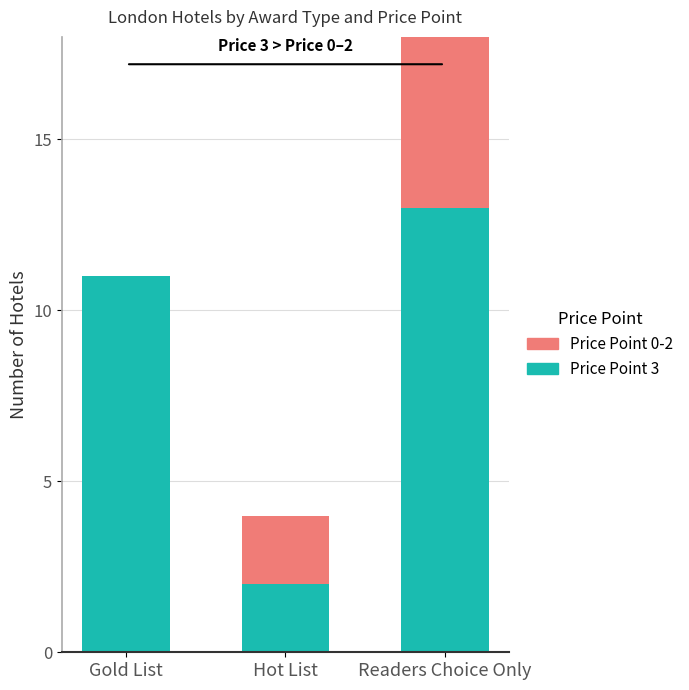

At which label is Price Point 3 closest to 7?

Gold List